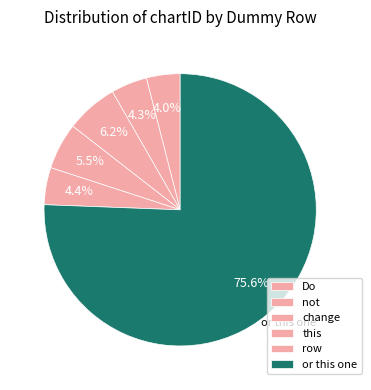

What is the majority slice?

or this one